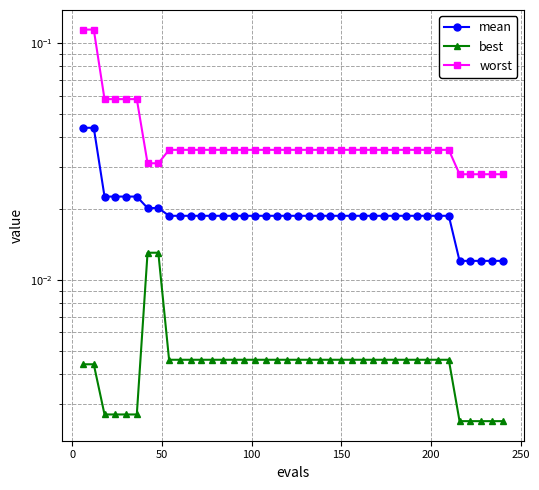

Which series has the largest range (max minus min)?

worst